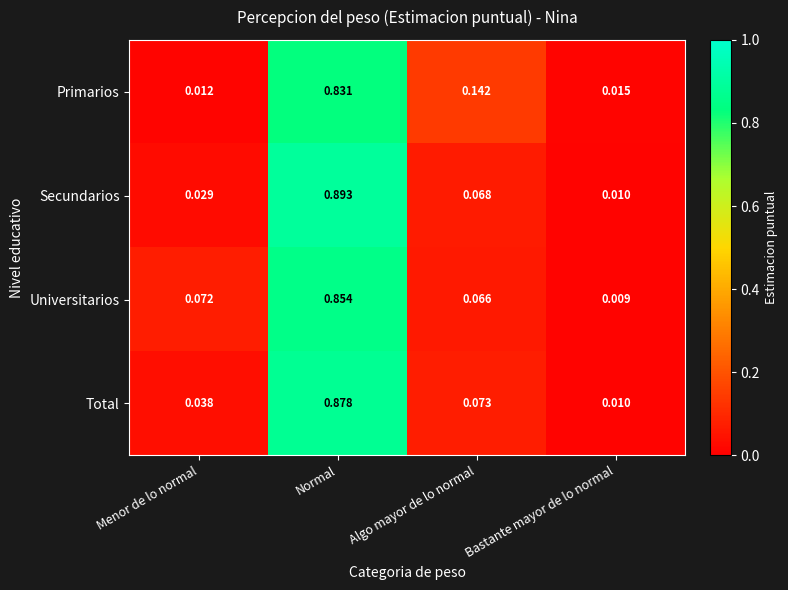

Rank the series by their maximum value, from lowest to highest.

Primarios, Universitarios, Total, Secundarios